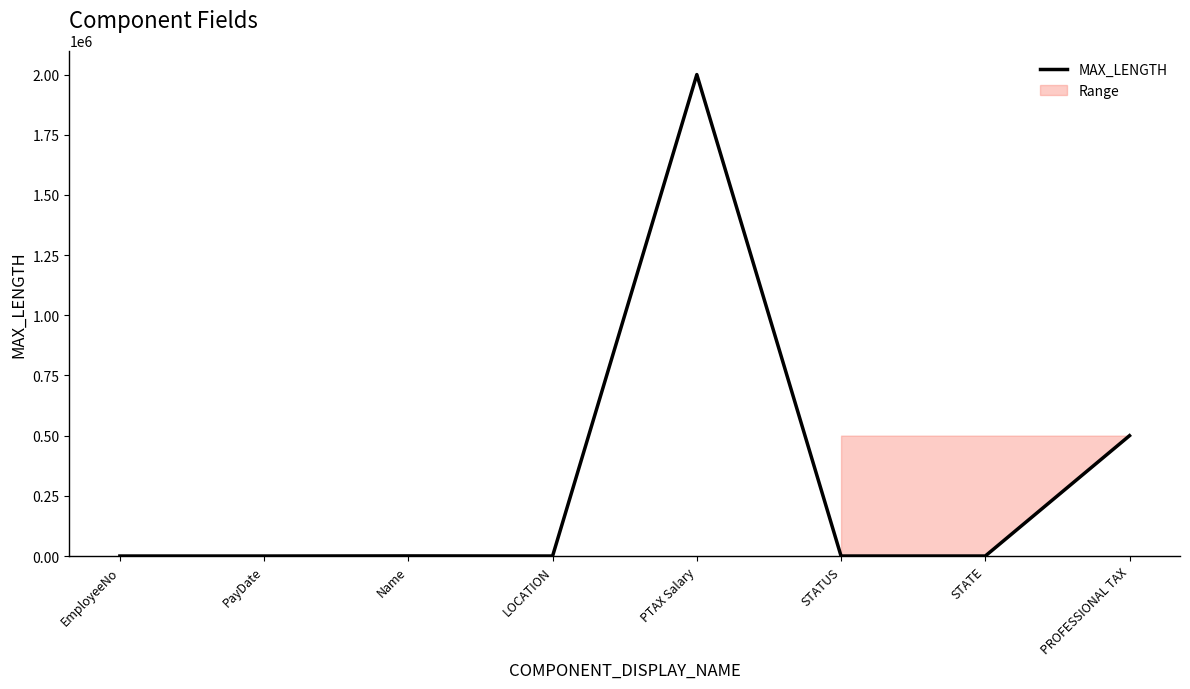

The value of MAX_LENGTH at PROFESSIONAL TAX is 500000. True or false?

True